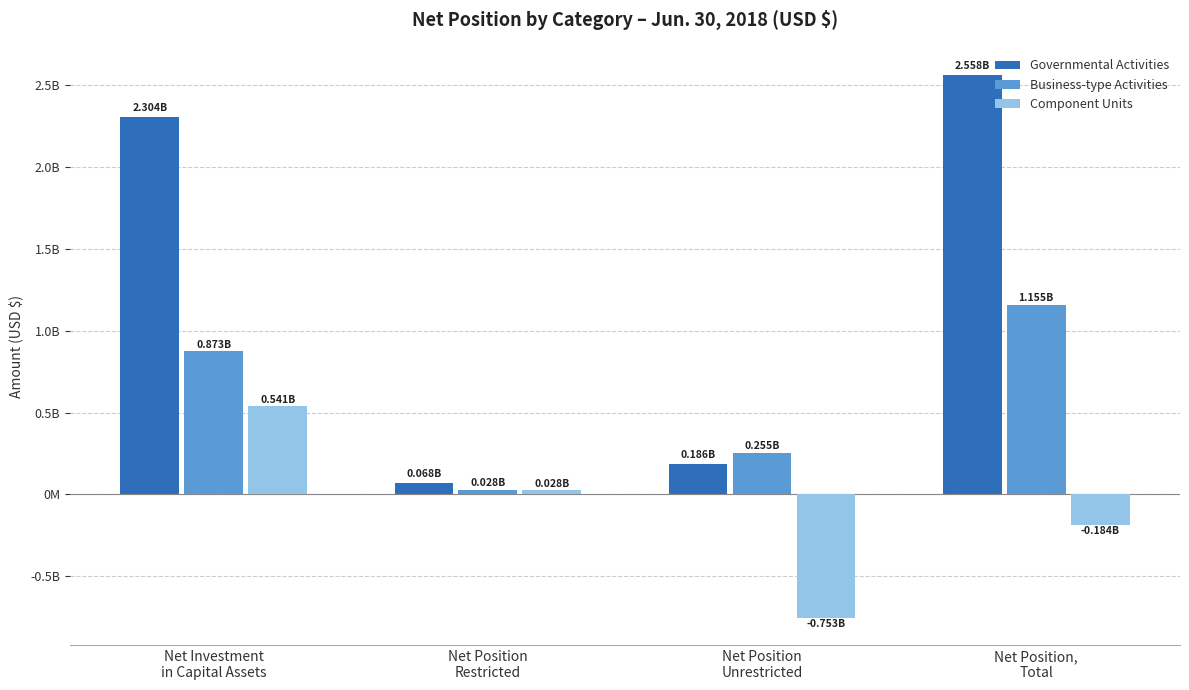

Are the bars horizontal?

No